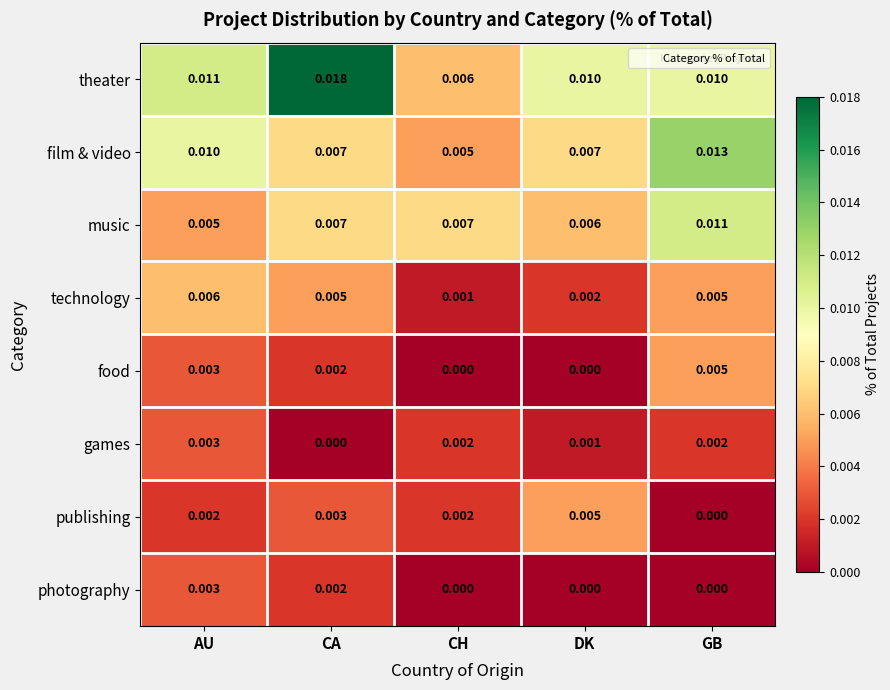

Which series has the widest spread of values?

theater